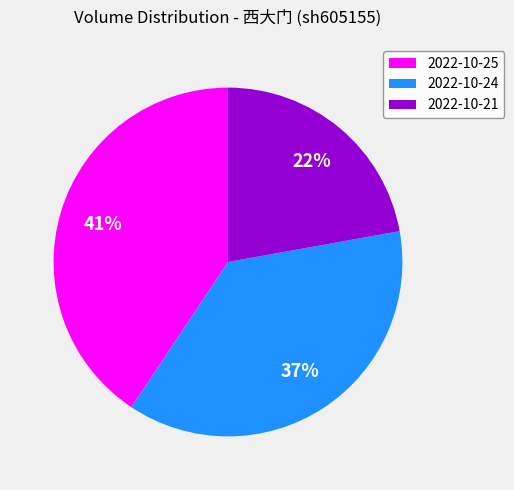

How many segments does this pie chart have?

3